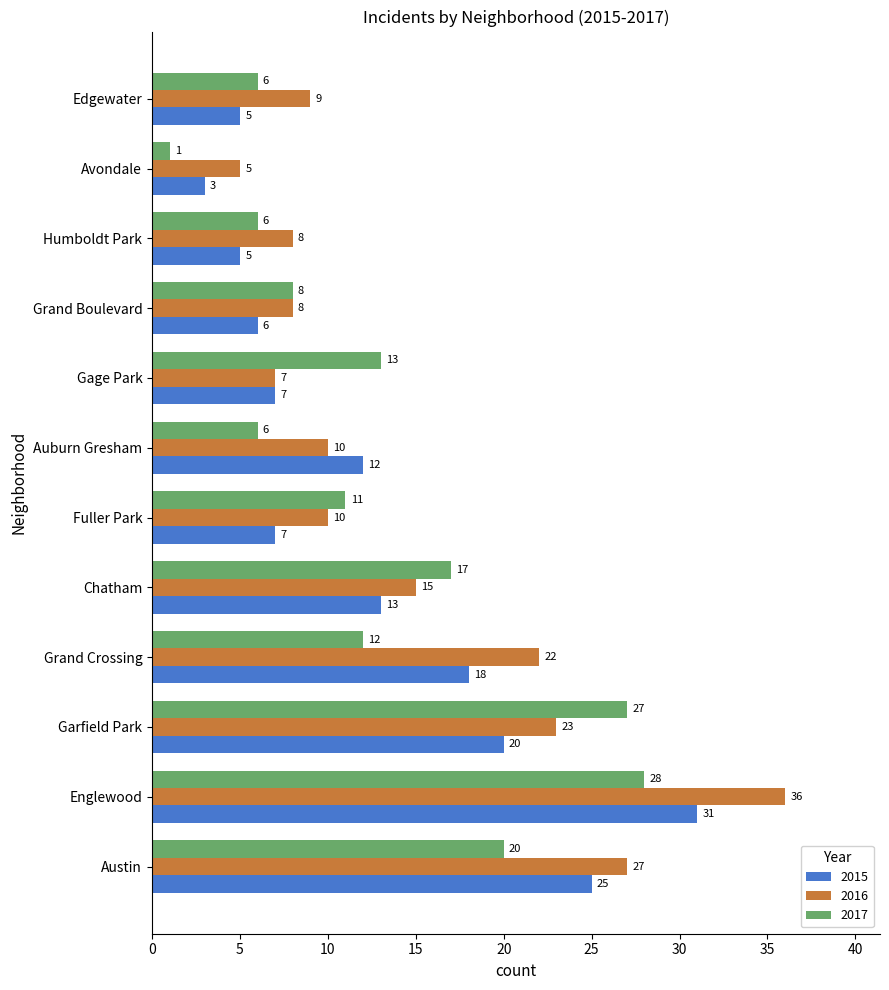

What is the lowest value of the 2015 series?

3